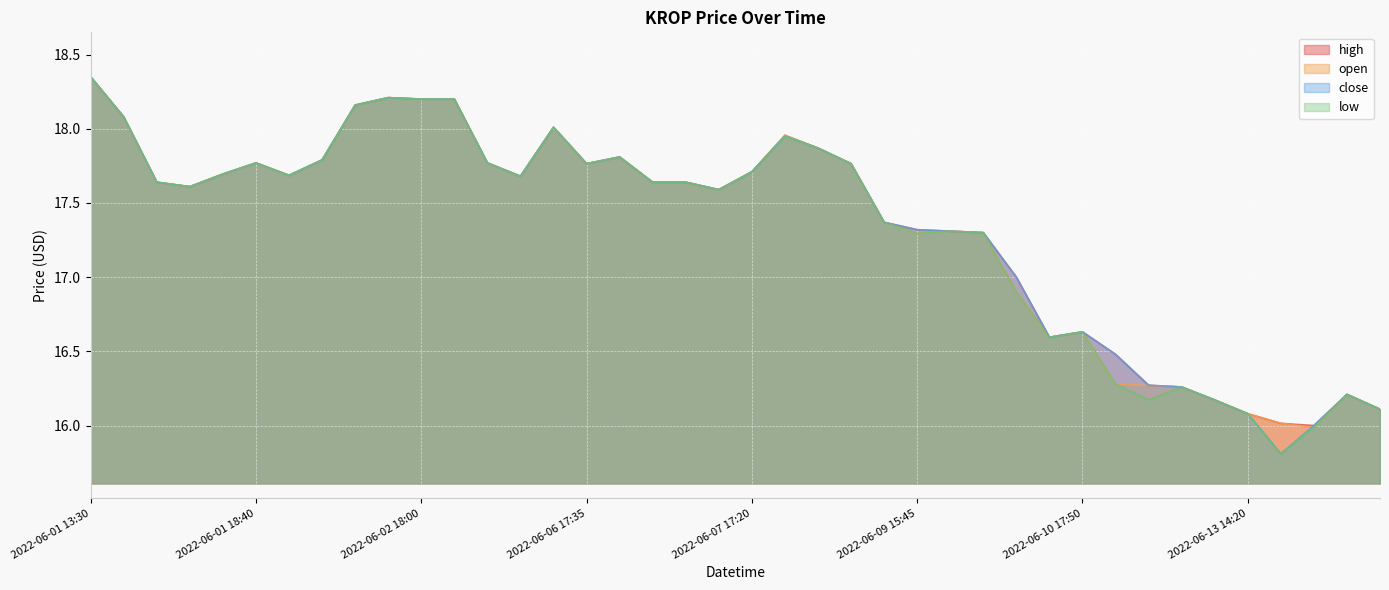

Does the chart display data point markers on the line(s)?

No